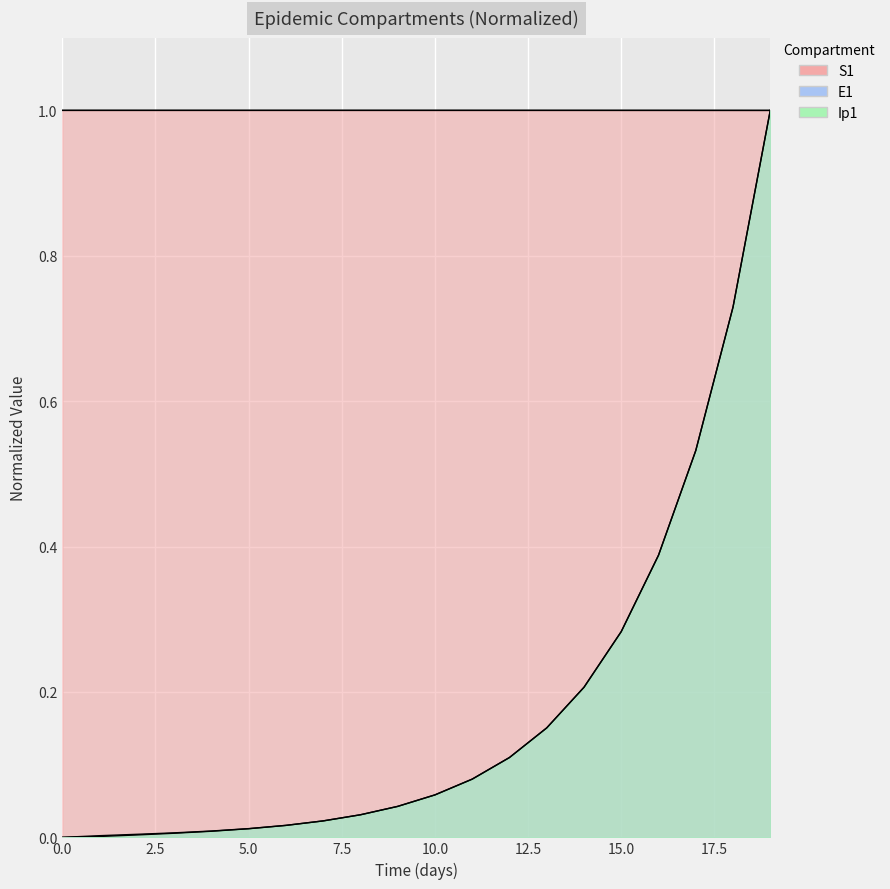

Which series changed the most between 1 and 9?

Ip1